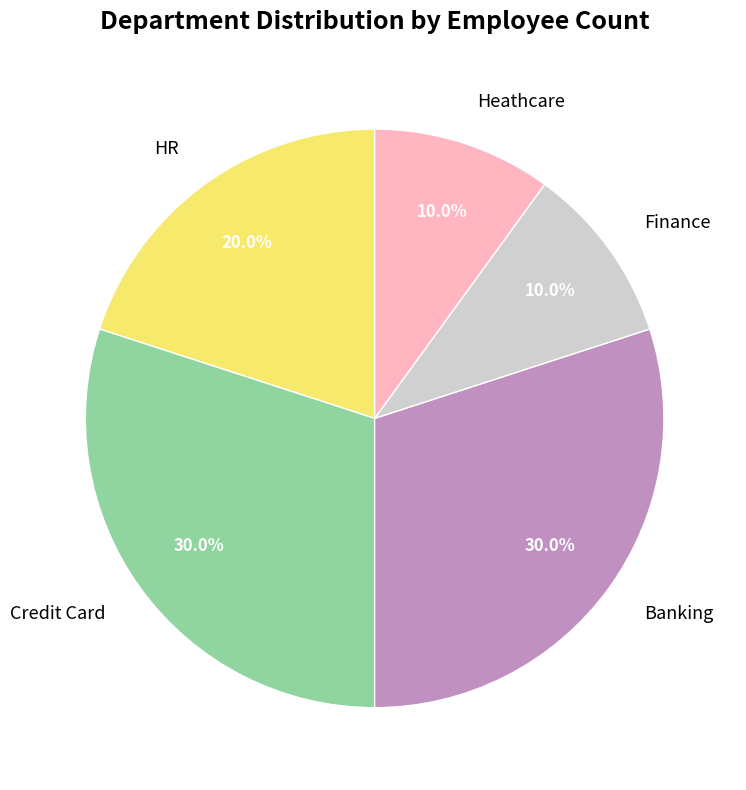

Is there a majority slice in this chart?

No